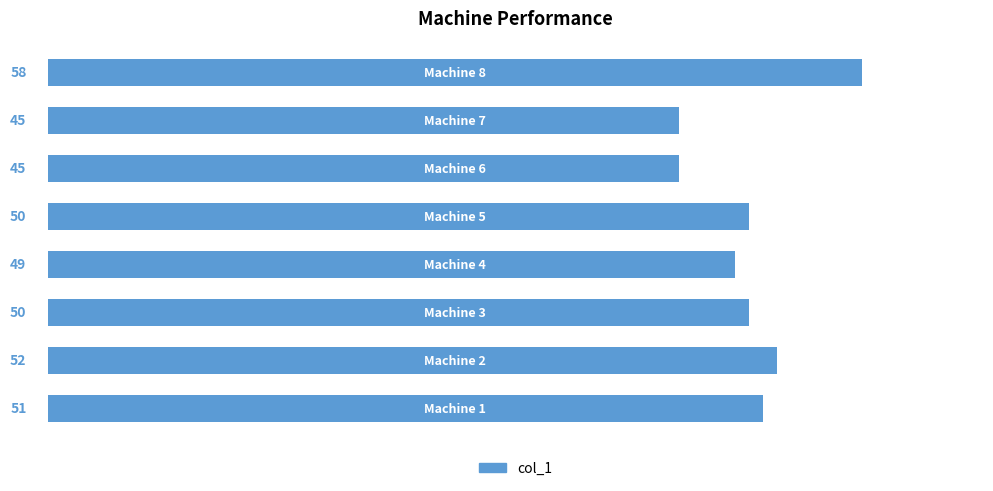

What is the minimum value shown in the chart?

45